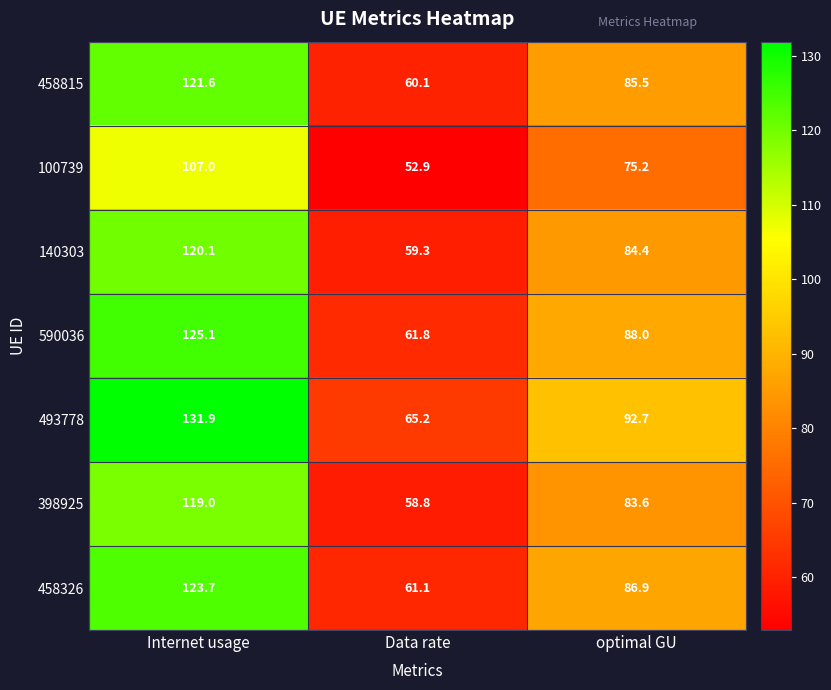

What is the average value of the 140303 series?

87.9